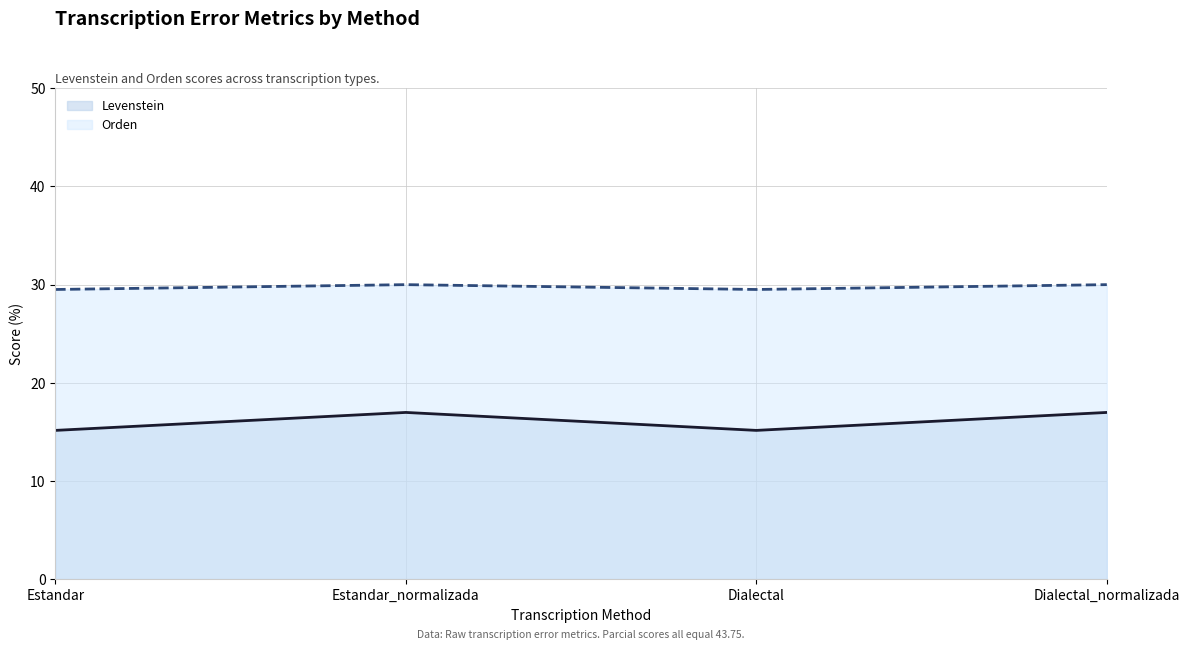

What is the sum of the Orden values at Estandar and Dialectal?

59.0